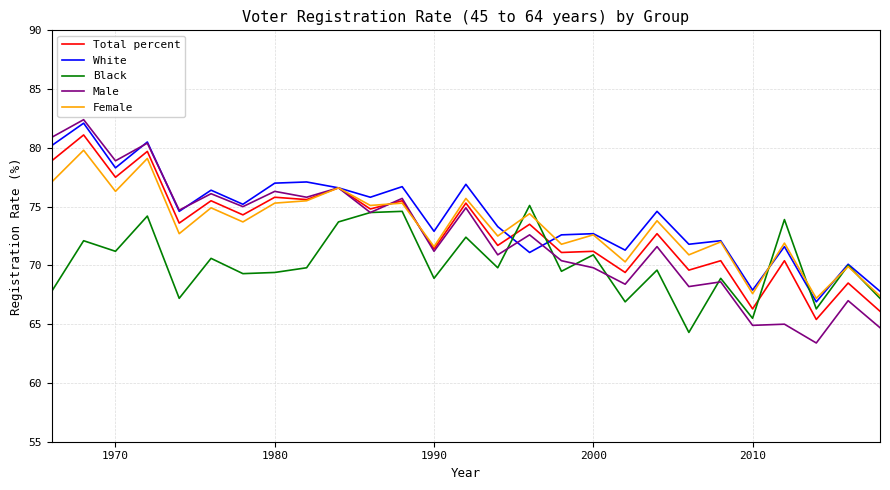

What is the minimum value for Female?

67.2